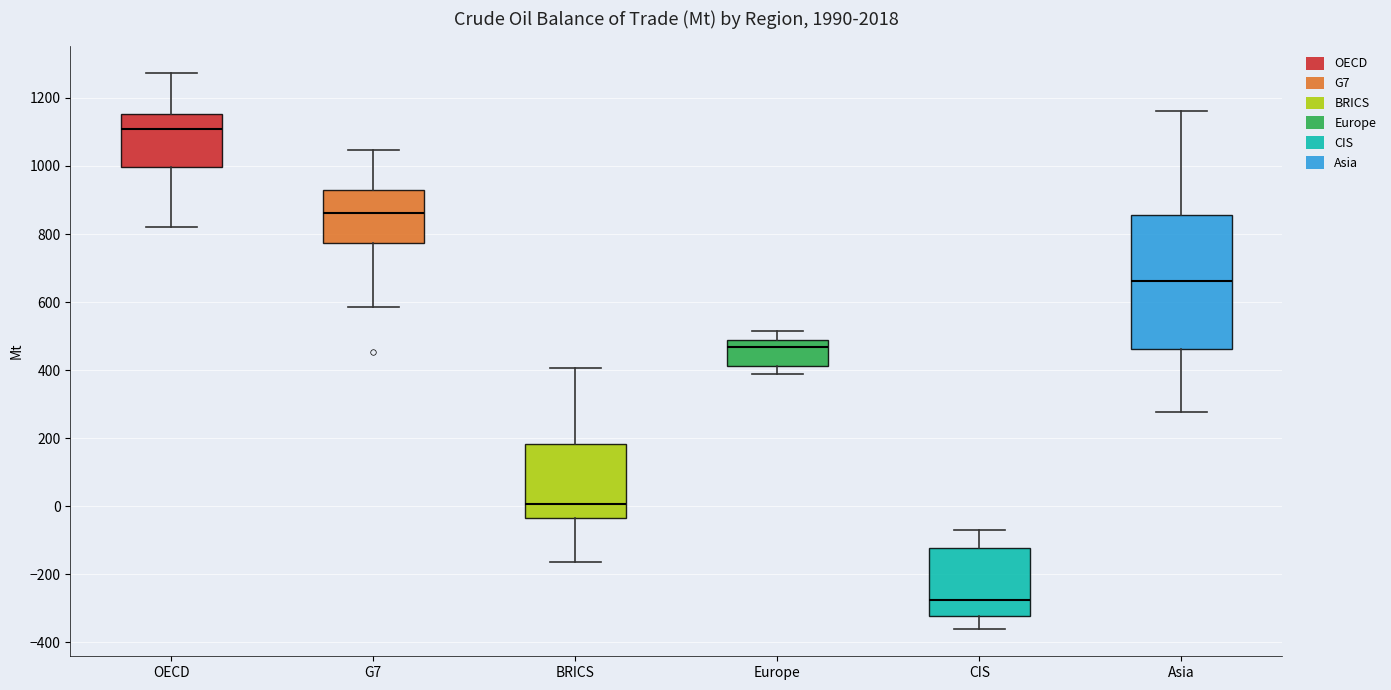

Reading left to right, transcribe this box plot: for each box, give where its median line is, the range the box spans, and where its two whiskers end, as read against the y-axis. The values are not printed on the chart, so give them approximately, as read against the axis.

OECD: median 1100, box 1000 to 1160, whiskers 820 to 1280
G7: median 860, box 780 to 920, whiskers 580 to 1040
BRICS: median 0, box -40 to 180, whiskers -160 to 400
Europe: median 460, box 420 to 480, whiskers 400 to 520
CIS: median -280, box -320 to -120, whiskers -360 to -60
Asia: median 660, box 460 to 860, whiskers 280 to 1160